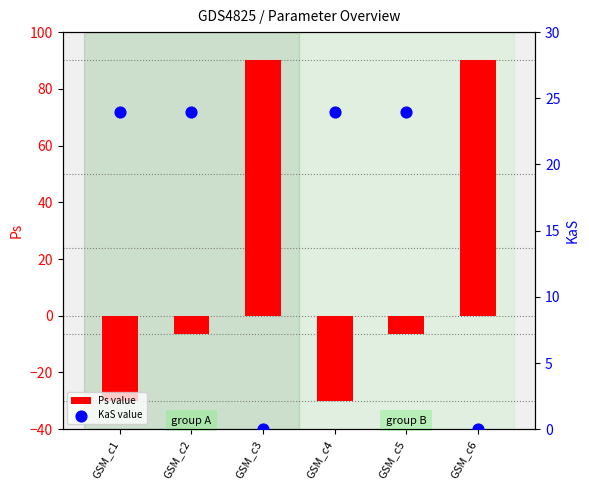

At how many categories does at least one series exceed 0?

6